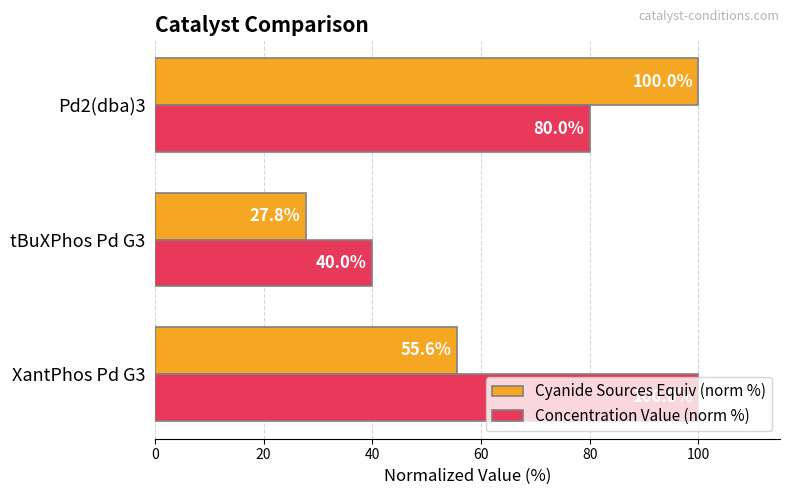

What is the spread (max minus min) of values at Pd2(dba)3?

20.0